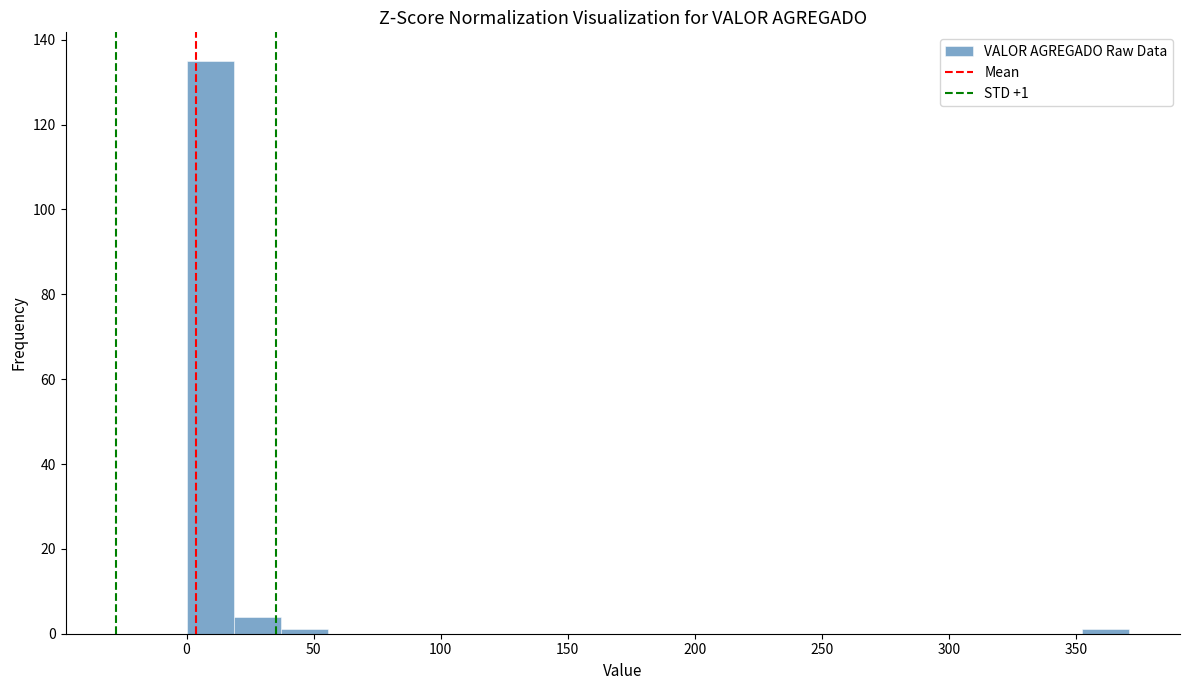

Read against the x-axis, roughly where is the centre of the tallest bar?

10